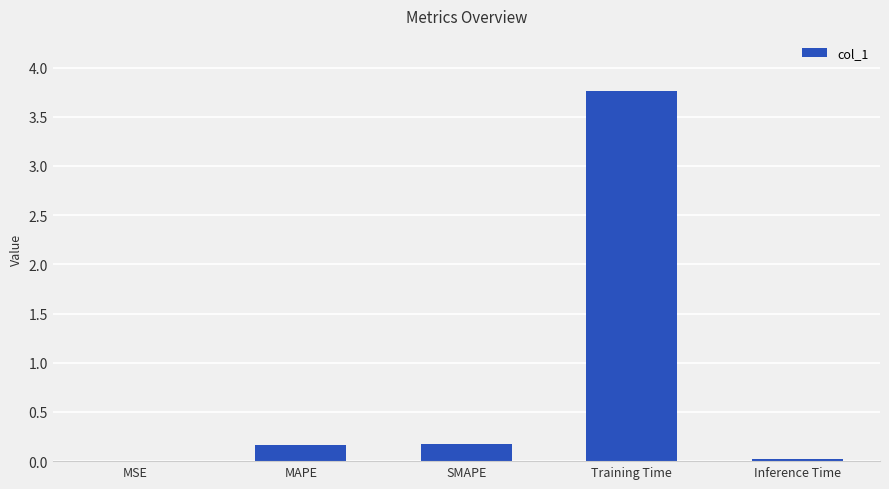

The chart shows a value of 0.0 at MSE. True or false?

True